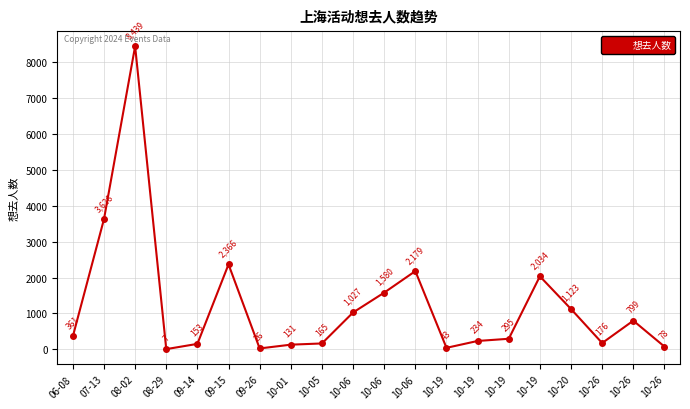

Count the number of categories in the chart.

20